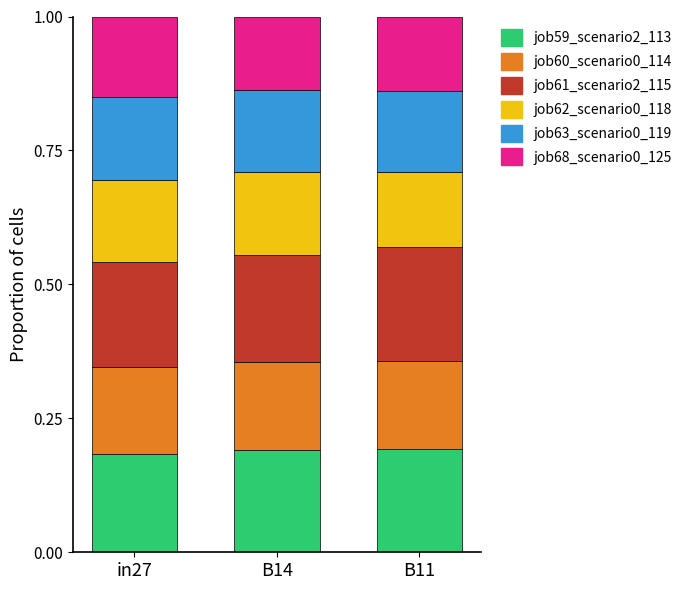

Is it true that job59_scenario2_113 equals 0.3 at in27?

False